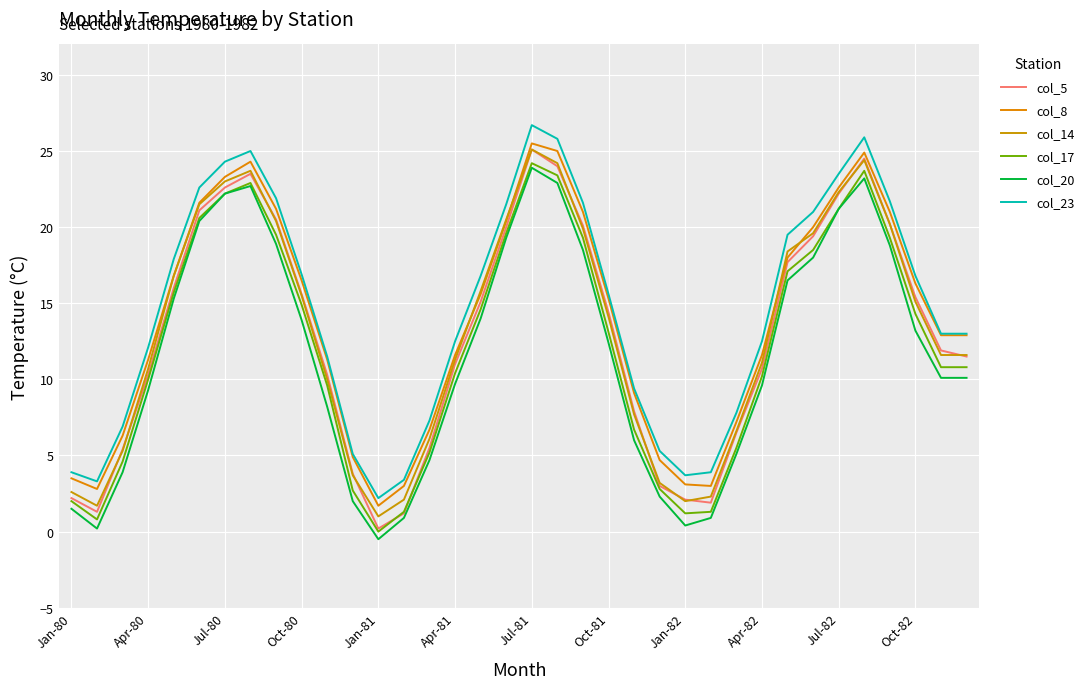

What is the difference between the second highest and minimum values in the col_14 series?

23.4